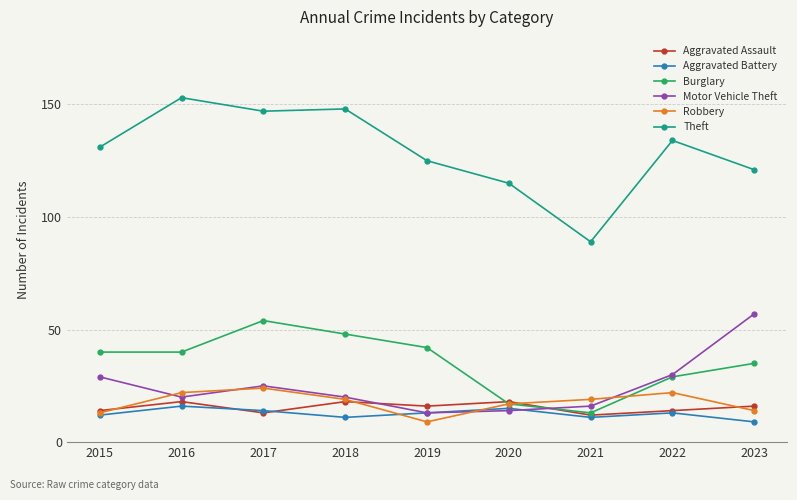

The value of Theft at 2021 is 150. True or false?

False